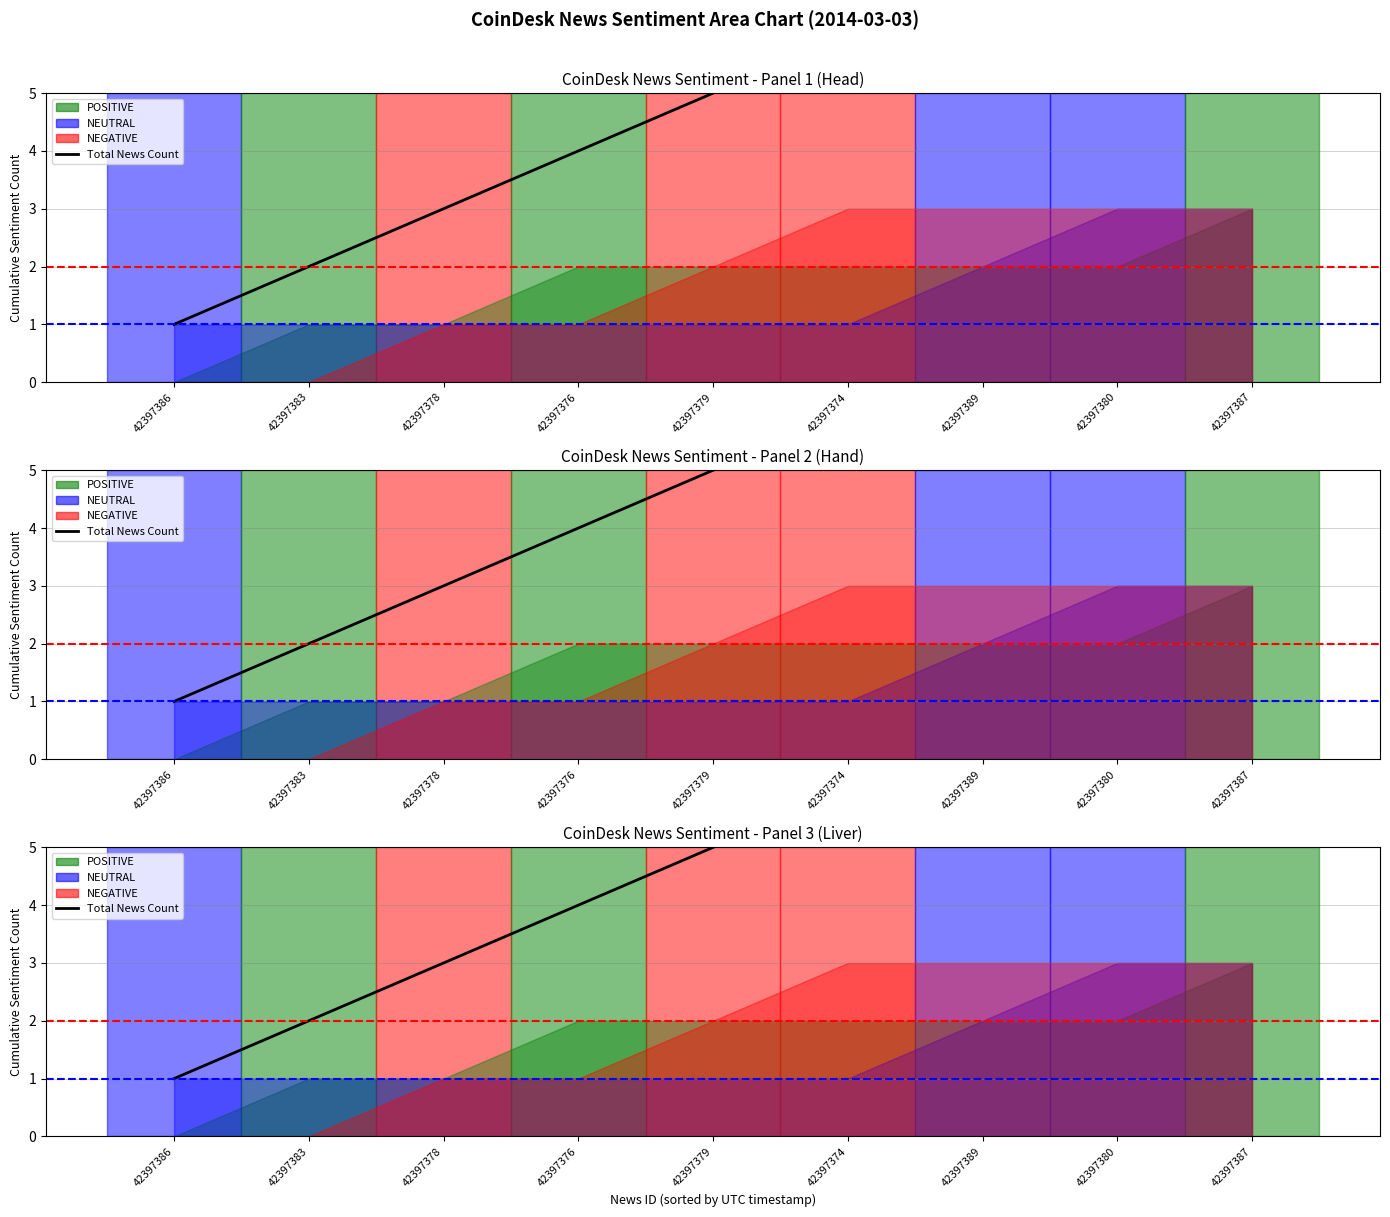

Which category has the lowest value across all series?

42397386